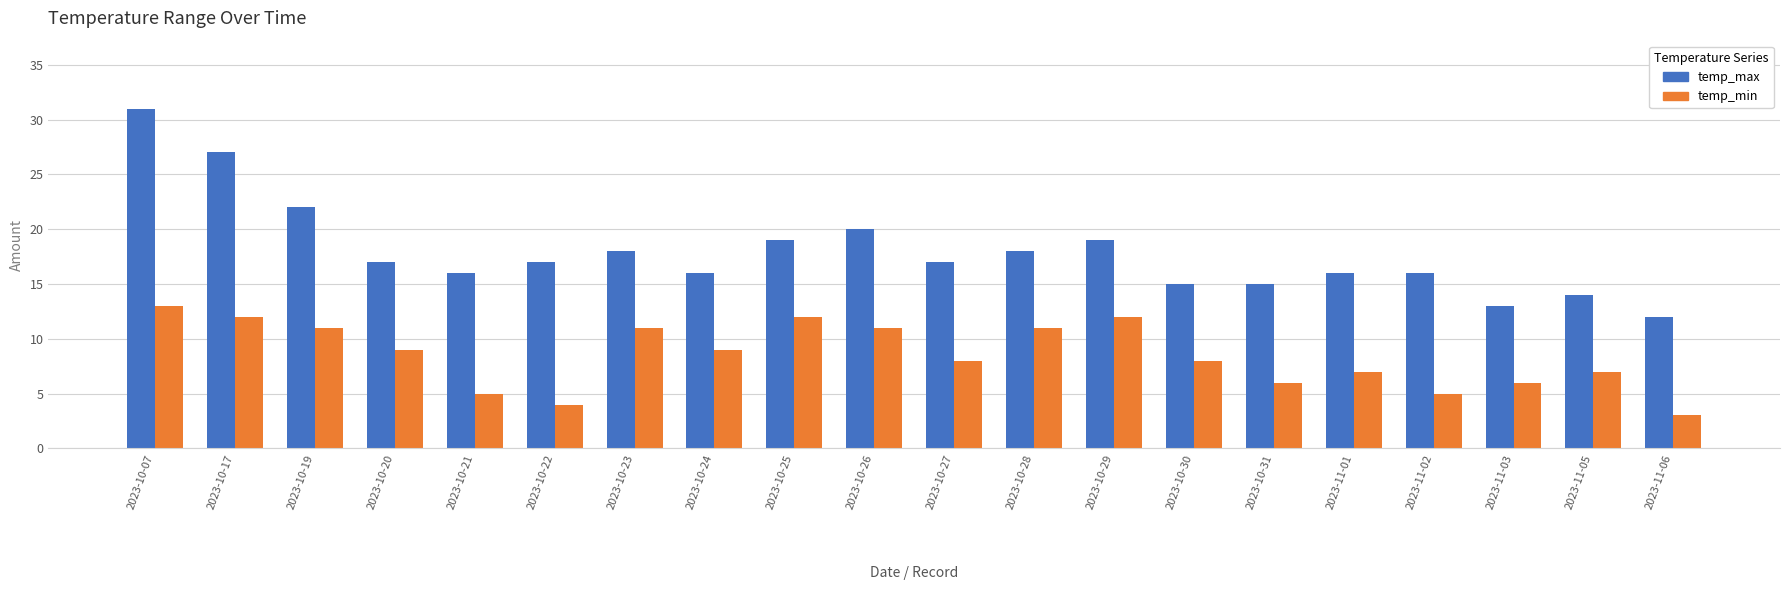

Where does the temp_min series first go above 9?

2023-10-07